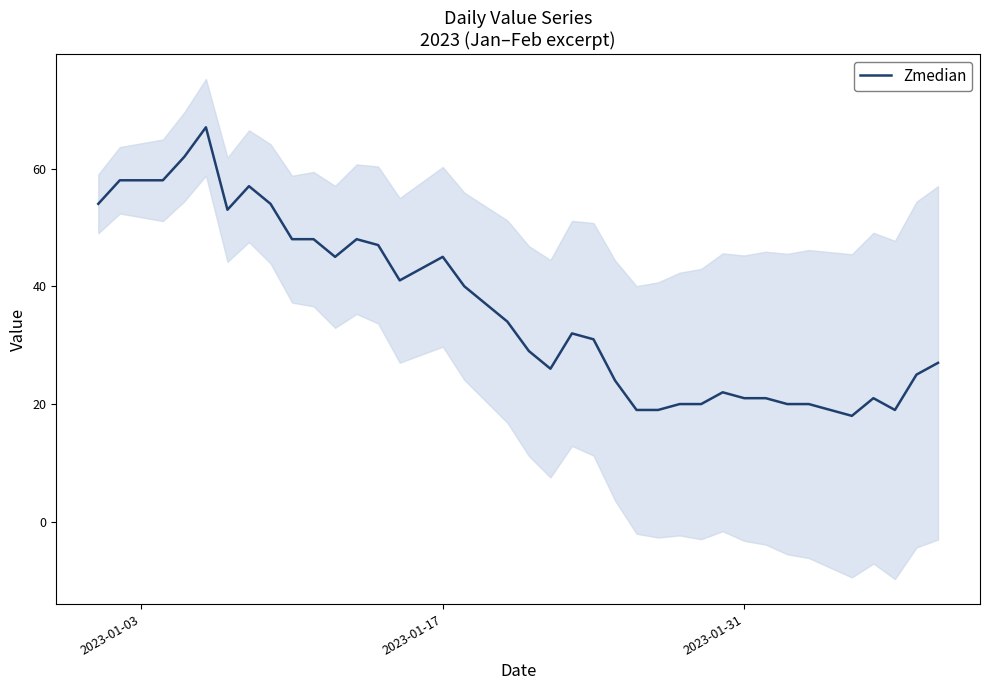

What is the highest value of the Zmedian series?

67